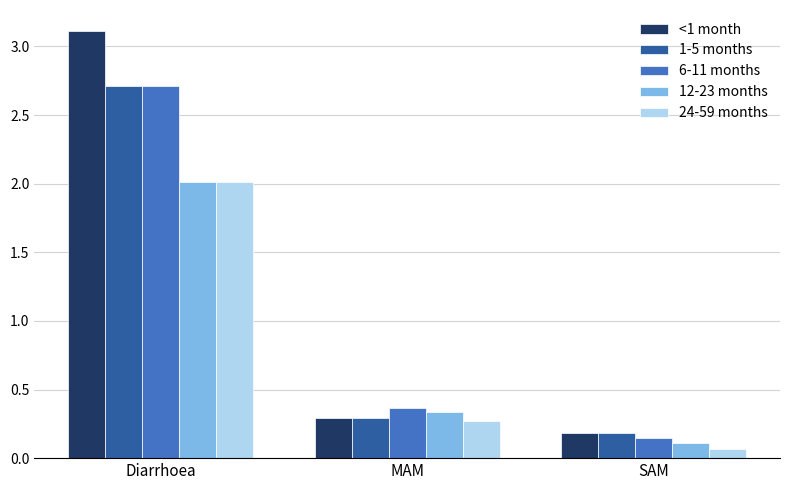

True or false: 12-23 months has a value of 1.2 at Diarrhoea.

False